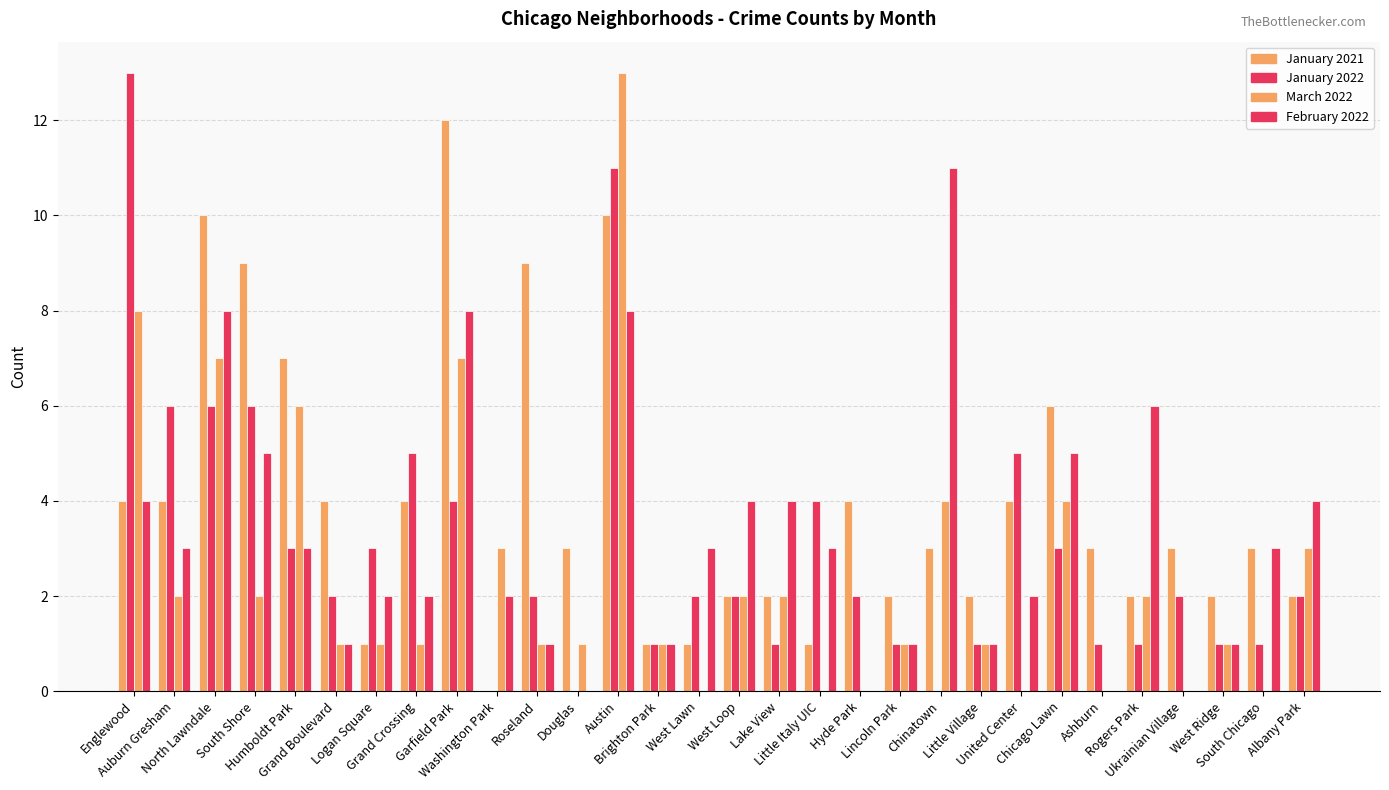

List the labels in order of January 2021 value, smallest first.

Washington Park, Logan Square, Brighton Park, West Lawn, Little Italy UIC, West Loop, Lake View, Lincoln Park, Little Village, Rogers Park, West Ridge, Albany Park, Douglas, Chinatown, Ashburn, Ukrainian Village, South Chicago, Englewood, Auburn Gresham, Grand Boulevard, Grand Crossing, Hyde Park, United Center, Chicago Lawn, Humboldt Park, South Shore, Roseland, North Lawndale, Austin, Garfield Park